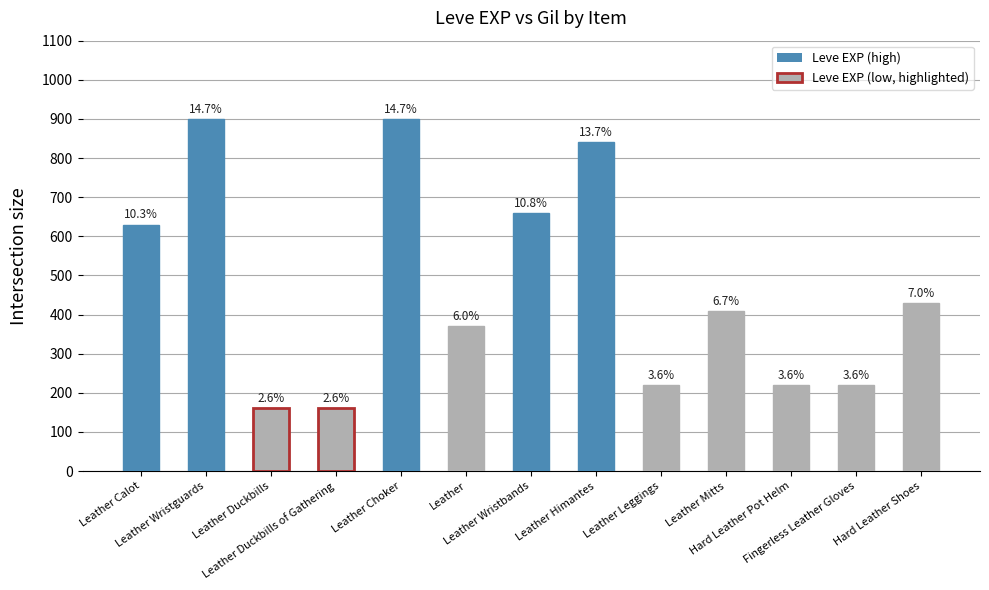

How many bars are there in total?

13